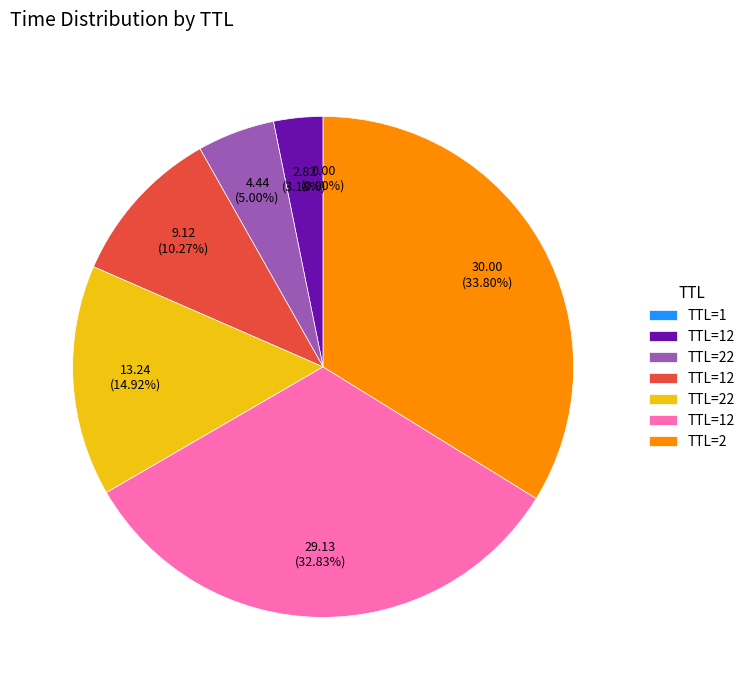

Is there any slice that represents more than half of the pie?

No